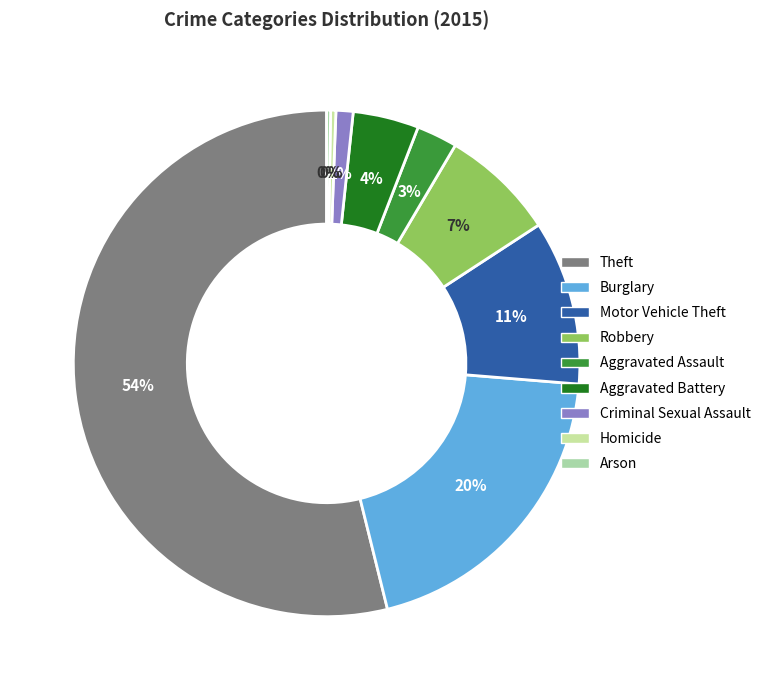

To the nearest percent, what percentage of the pie is Aggravated Battery?

4%